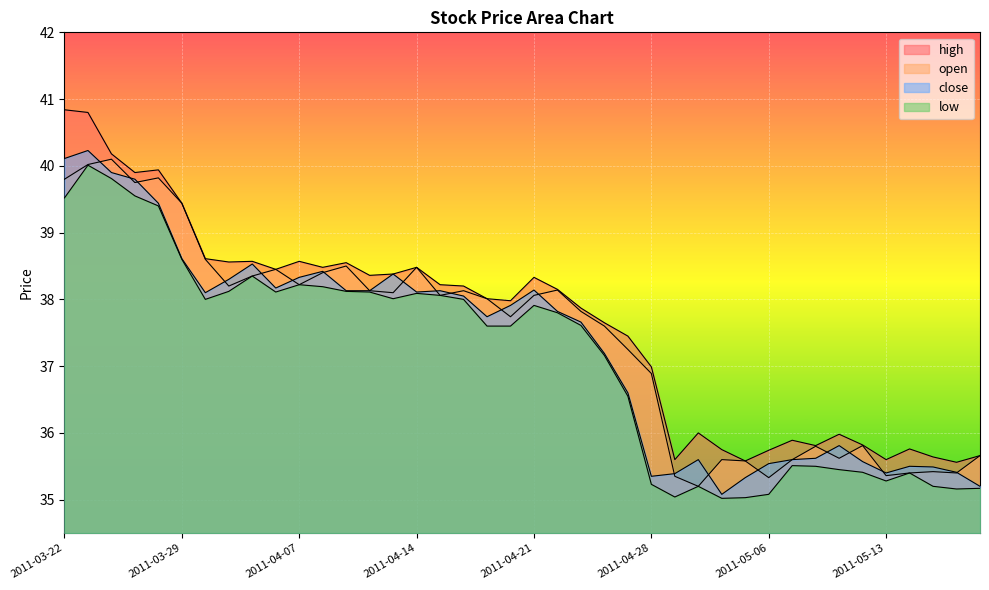

True or false: open has a value of 60.1 at 2011-04-21.

False